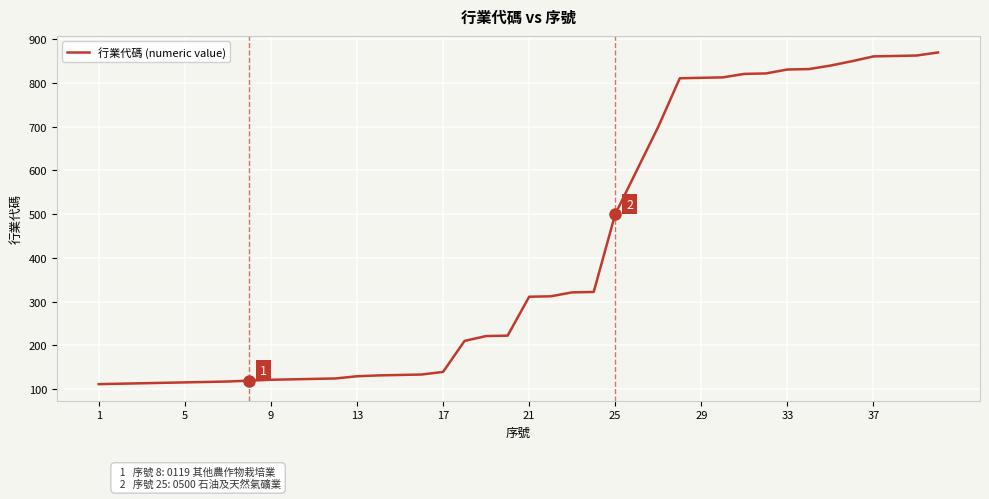

What is the greatest value displayed?

870